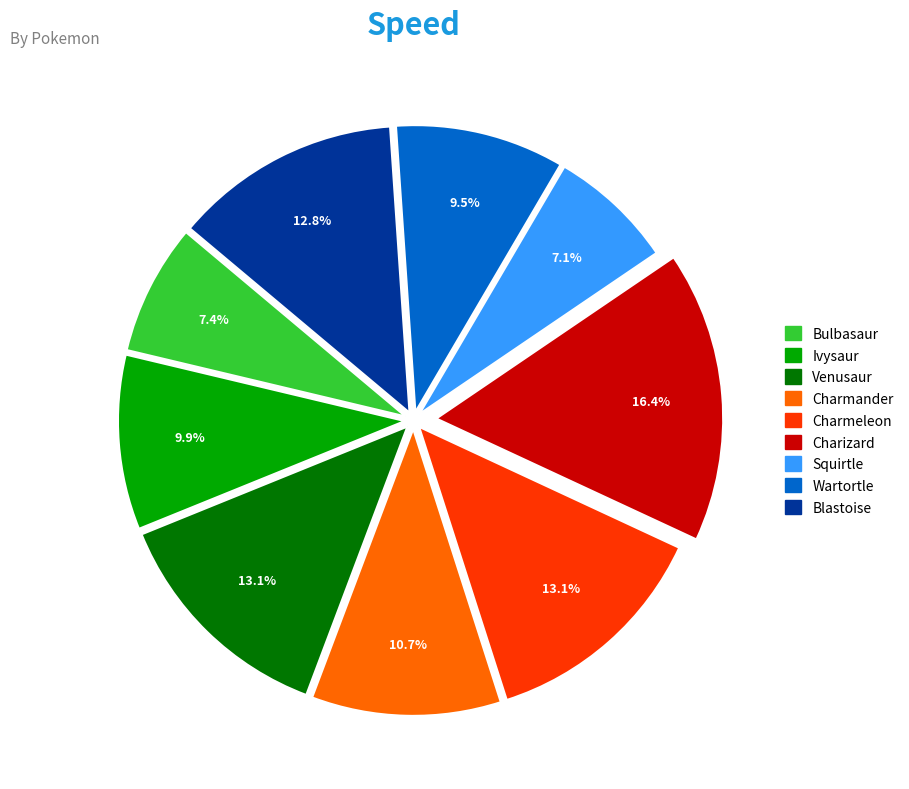

To the nearest percent, what is the difference between the Squirtle and Ivysaur slice percentages?

3%